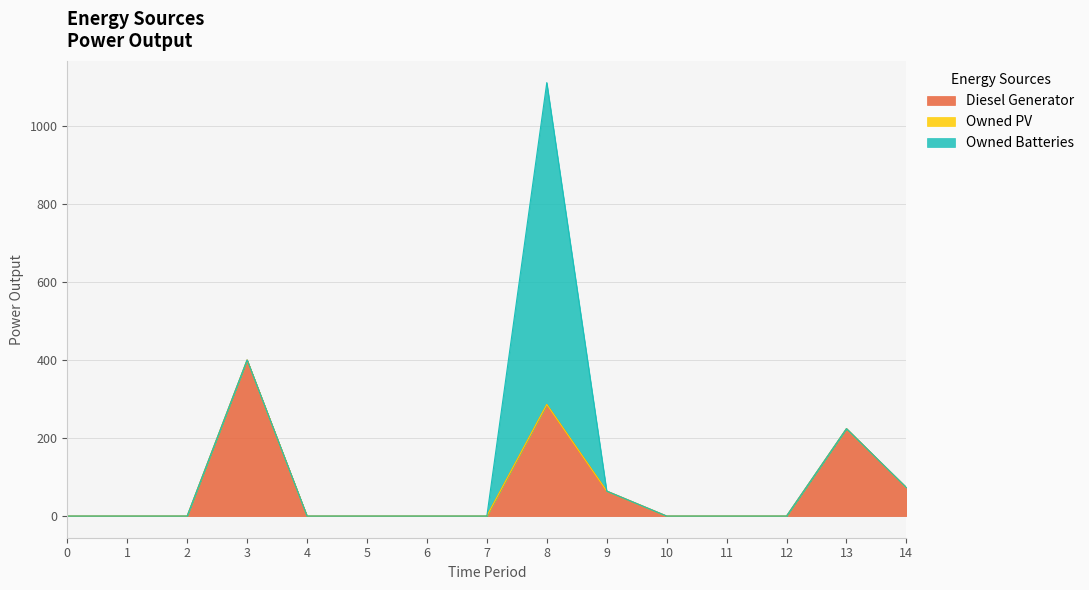

True or false: Owned PV and Owned Batteries intersect in this chart.

False